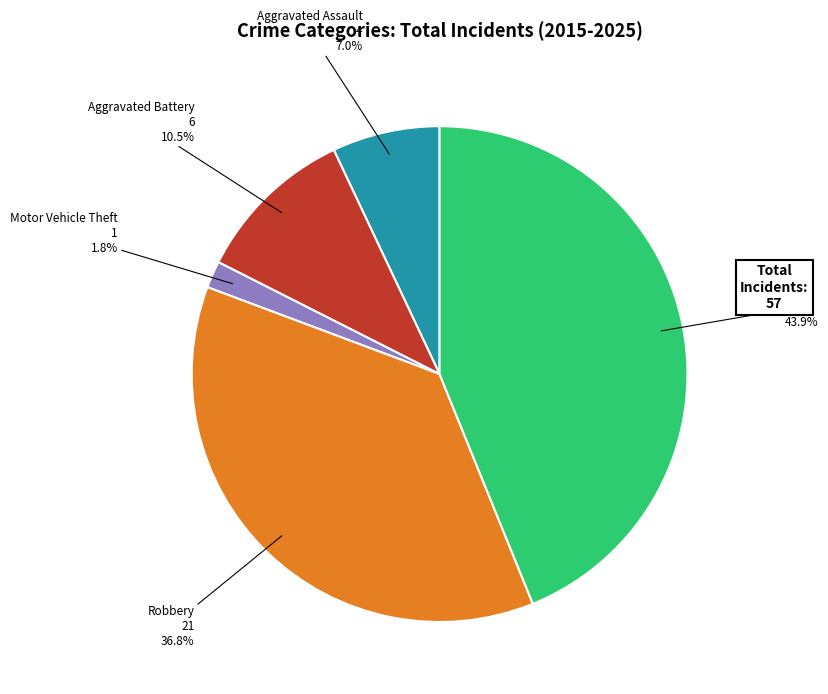

Which slice is the smallest?

Motor Vehicle Theft